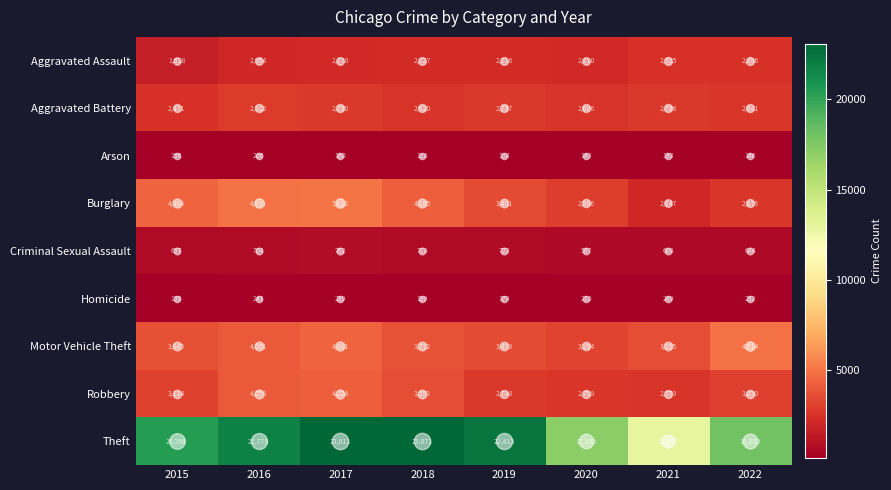

Rank the series at 2019 from lowest to highest value.

Arson, Homicide, Criminal Sexual Assault, Aggravated Assault, Aggravated Battery, Robbery, Motor Vehicle Theft, Burglary, Theft